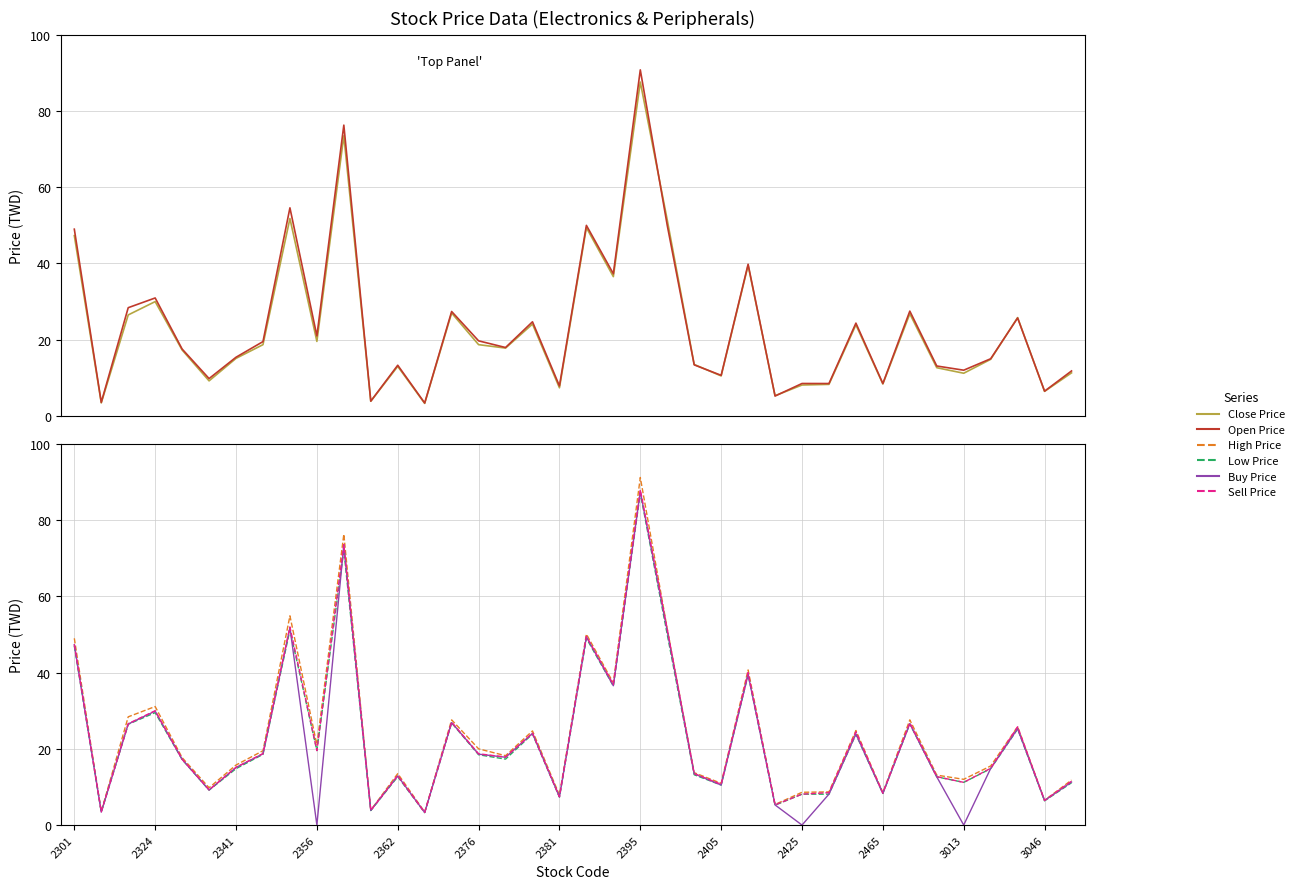

Reading left to right, extract all data points from this chart.

Close Price: 47.3	3.4	26.5	30.0	17.3	9.2	15.1	18.7	51.8	19.6	73.5	3.9	13.0	3.3	27.0	18.7	17.8	24.1	7.4	49.4	36.5	87.6	51.4	13.5	10.5	39.5	5.3	8.1	8.3	23.9	8.4	26.8	12.7	11.2	14.8	25.8	6.4	11.3
Open Price: 49.0	3.6	28.4	30.9	17.6	9.8	15.4	19.5	54.6	21.0	76.3	3.9	13.3	3.4	27.4	19.7	17.9	24.7	7.9	50.0	37.3	90.8	50.0	13.4	10.7	39.8	5.2	8.5	8.5	24.4	8.5	27.5	13.1	12.0	15.0	25.7	6.5	11.8
High Price: 49.0	3.6	28.4	31.1	17.7	9.8	15.8	19.5	54.9	21.0	76.3	3.9	13.5	3.4	27.6	20.0	18.2	24.7	7.9	50.1	37.3	91.2	51.5	13.8	10.9	40.7	5.4	8.6	8.7	24.8	8.5	27.6	13.1	12.0	15.5	25.8	6.5	11.8
Low Price: 47.0	3.4	26.4	29.5	17.2	9.2	14.8	18.6	51.2	19.6	72.1	3.8	12.7	3.3	26.8	18.4	17.3	23.9	7.3	49.0	36.5	87.1	50.0	13.2	10.5	39.5	5.2	8.1	8.1	23.8	8.3	26.6	12.7	11.2	14.8	25.2	6.4	11.1
Buy Price: 47.3	3.4	26.5	29.9	17.2	9.2	15.1	18.7	51.8	0.0	73.5	3.9	12.9	3.3	26.9	18.6	17.8	24.1	7.4	49.4	36.5	87.5	50.9	13.4	10.5	39.5	5.3	0.0	8.1	23.9	8.3	26.6	12.7	0.0	14.8	25.3	6.4	11.3
Sell Price: 47.4	3.5	26.6	30.0	17.3	9.2	15.2	18.8	52.0	19.6	73.6	3.9	13.0	3.3	27.0	18.7	17.9	24.1	7.4	49.5	36.9	88.0	51.4	13.5	10.7	40.0	5.3	8.1	8.5	24.4	8.4	26.8	12.7	11.2	14.9	25.8	6.5	11.5